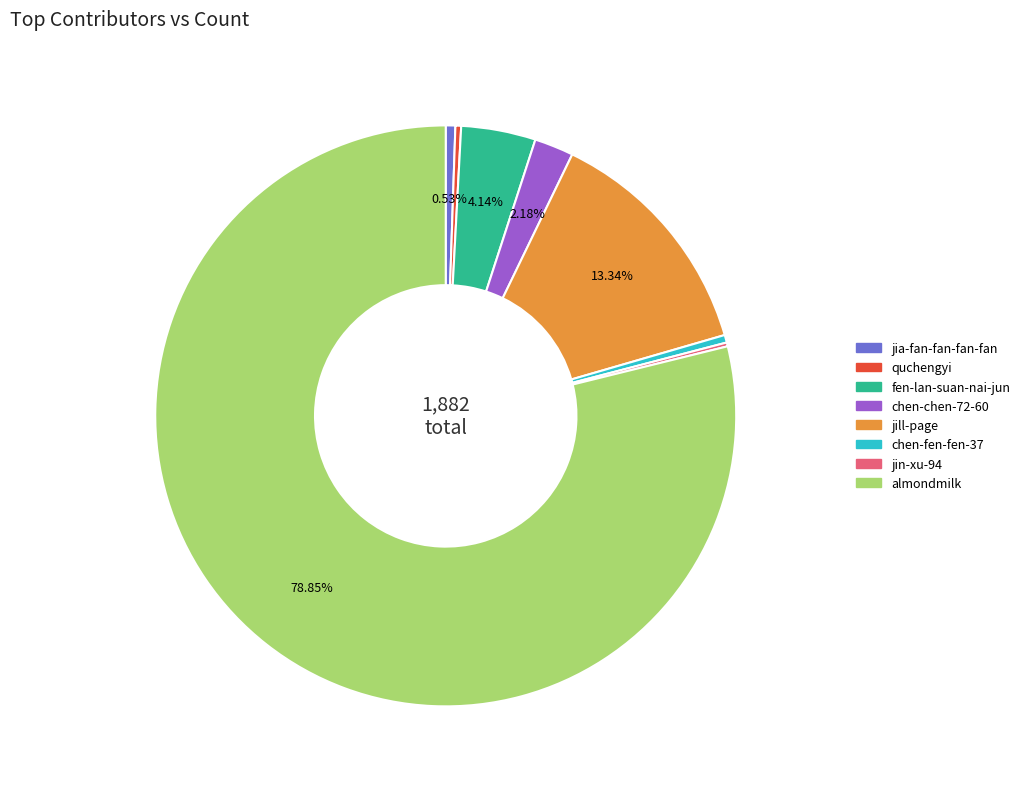

Is the sum of chen-chen-72-60 and almondmilk greater than half?

Yes